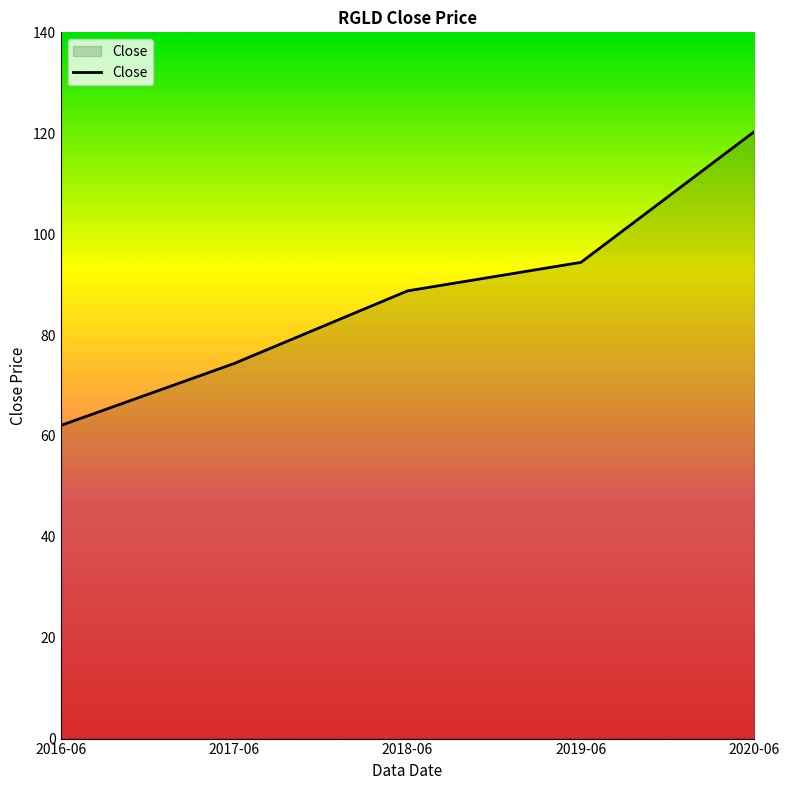

Approximately how many times larger is the value at 2018-06 compared to 2020-06?

0.7